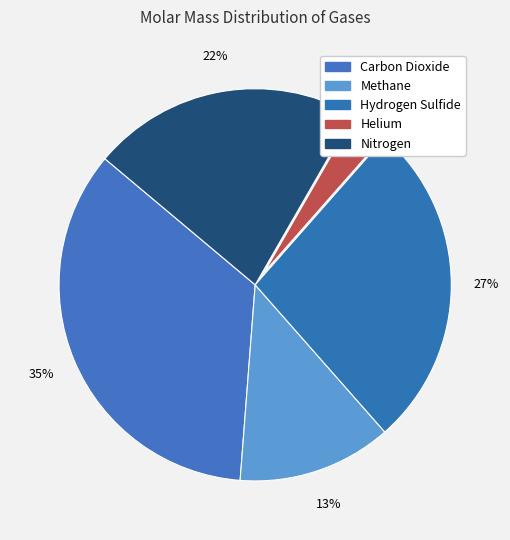

Rank the categories by value from highest to lowest.

Carbon Dioxide, Hydrogen Sulfide, Nitrogen, Methane, Helium